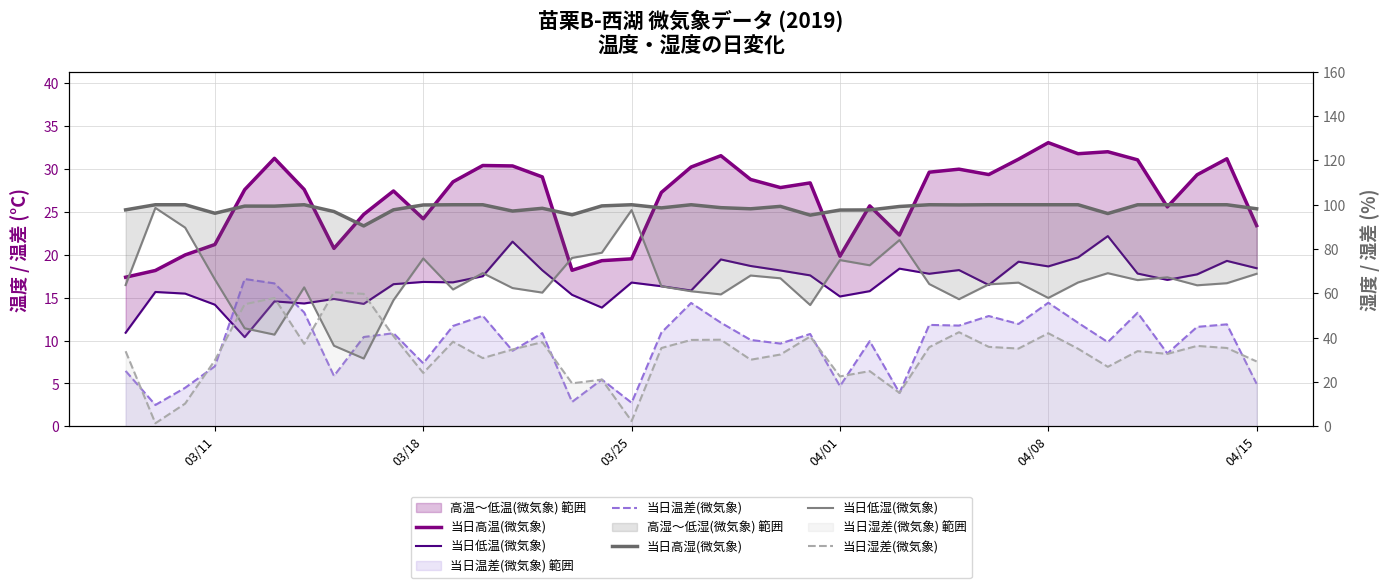

Reading right to left, what are all the values shown in this chart?

当日高温(微気象): 23.4	31.2	29.3	25.6	31.0	32.0	31.7	33.0	31.1	29.3	29.9	29.6	22.3	25.7	19.8	28.3	27.8	28.7	31.5	30.2	27.2	19.5	19.3	18.2	29.0	30.3	30.4	28.5	24.2	27.4	24.7	20.7	27.6	31.2	27.6	21.2	20.0	18.2	17.4
当日低温(微気象): 18.4	19.3	17.7	17.1	17.8	22.2	19.7	18.6	19.2	16.5	18.2	17.8	18.4	15.7	15.1	17.6	18.2	18.7	19.4	15.8	16.3	16.7	13.8	15.3	18.2	21.5	17.5	16.8	16.8	16.6	14.3	14.8	14.3	14.6	10.4	14.2	15.5	15.7	10.9
当日温差(微気象): 5.0	11.9	11.6	8.5	13.2	9.8	12.1	14.4	11.9	12.9	11.7	11.8	3.9	9.9	4.7	10.8	9.6	10.1	12.1	14.4	10.9	2.8	5.5	2.9	10.9	8.8	12.9	11.7	7.4	10.8	10.4	5.9	13.3	16.7	17.2	7.0	4.5	2.5	6.5
当日高湿(微気象): 98.2	100.0	100.0	100.0	100.0	96.0	100.0	100.0	100.0	100.0	99.9	100.0	99.2	97.7	97.6	95.3	99.3	98.2	98.7	100.0	98.6	100.0	99.5	95.5	98.4	97.2	100.0	100.0	99.9	97.7	90.4	96.9	100.0	99.4	99.4	96.2	100.0	100.0	97.7
当日低湿(微気象): 68.9	64.6	63.7	67.3	66.0	69.1	64.9	58.0	64.9	64.1	57.4	64.2	84.1	72.7	75.0	54.8	66.8	68.1	59.6	61.0	63.2	97.6	78.4	76.0	60.4	62.4	69.2	61.8	75.8	57.0	30.6	36.4	62.7	41.4	44.3	66.3	89.7	98.6	63.8
当日湿差(微気象): 29.3	35.4	36.3	32.7	34.0	26.9	35.1	42.0	35.1	35.9	42.5	35.8	15.1	25.0	22.6	40.5	32.4	30.1	39.1	39.0	35.4	2.4	21.1	19.4	38.0	34.7	30.8	38.2	24.1	40.8	59.8	60.5	37.3	58.0	55.1	29.9	10.3	1.4	33.9